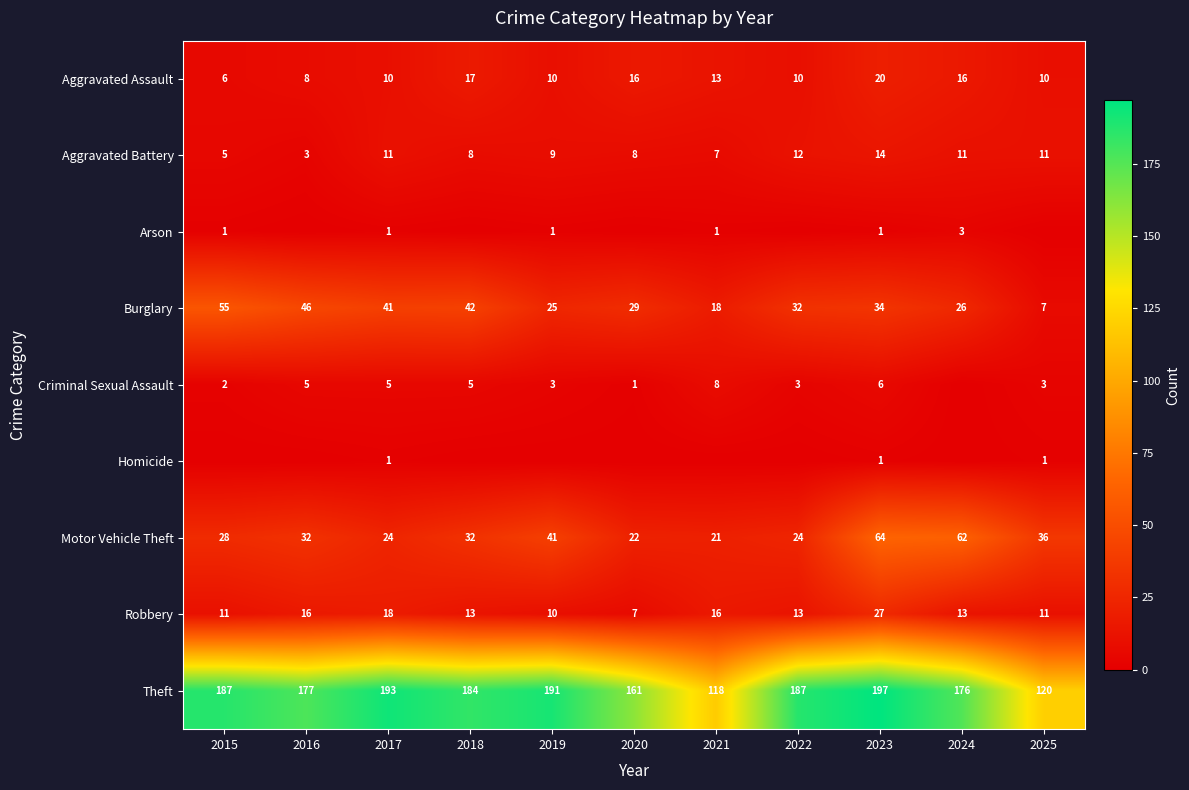

Is it true that Homicide equals 0 at 2018?

False